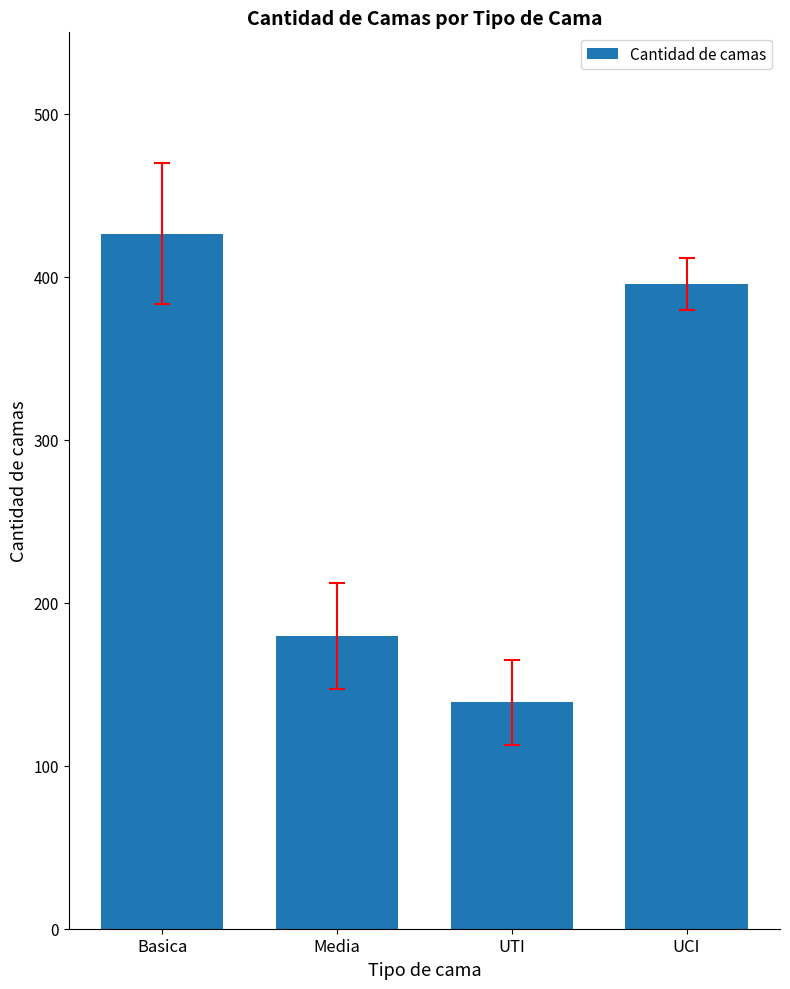

The chart shows a value of 246.8 at UTI. True or false?

False